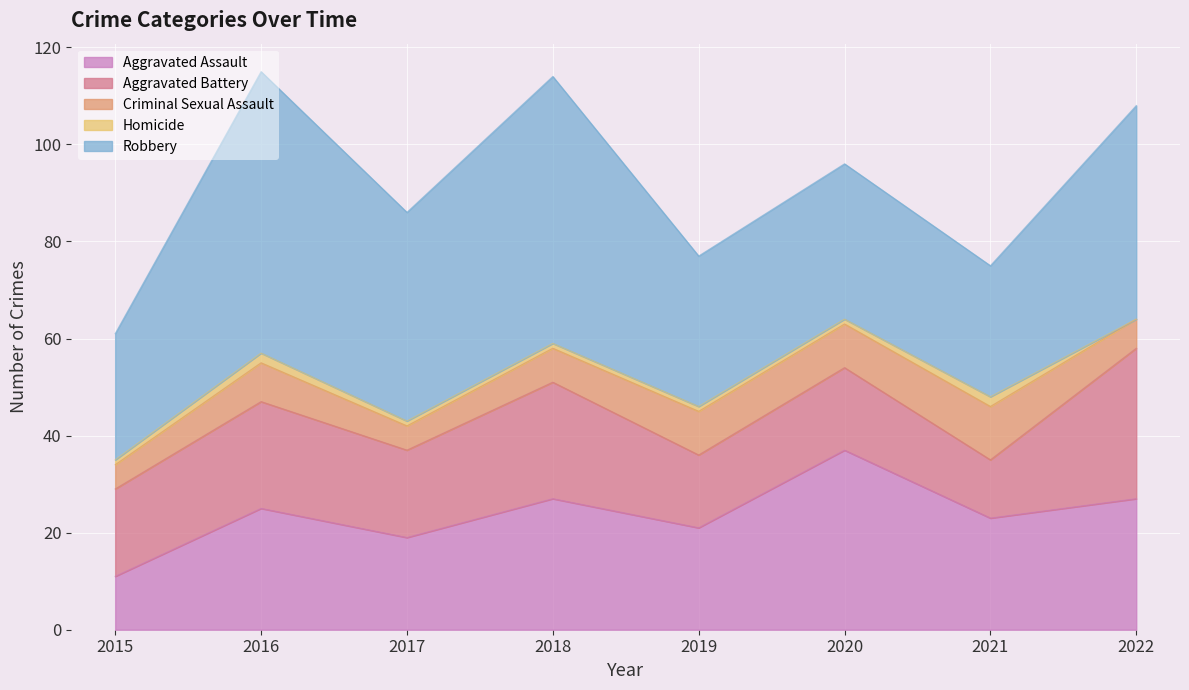

The value of Criminal Sexual Assault at 2021 is 19. True or false?

False